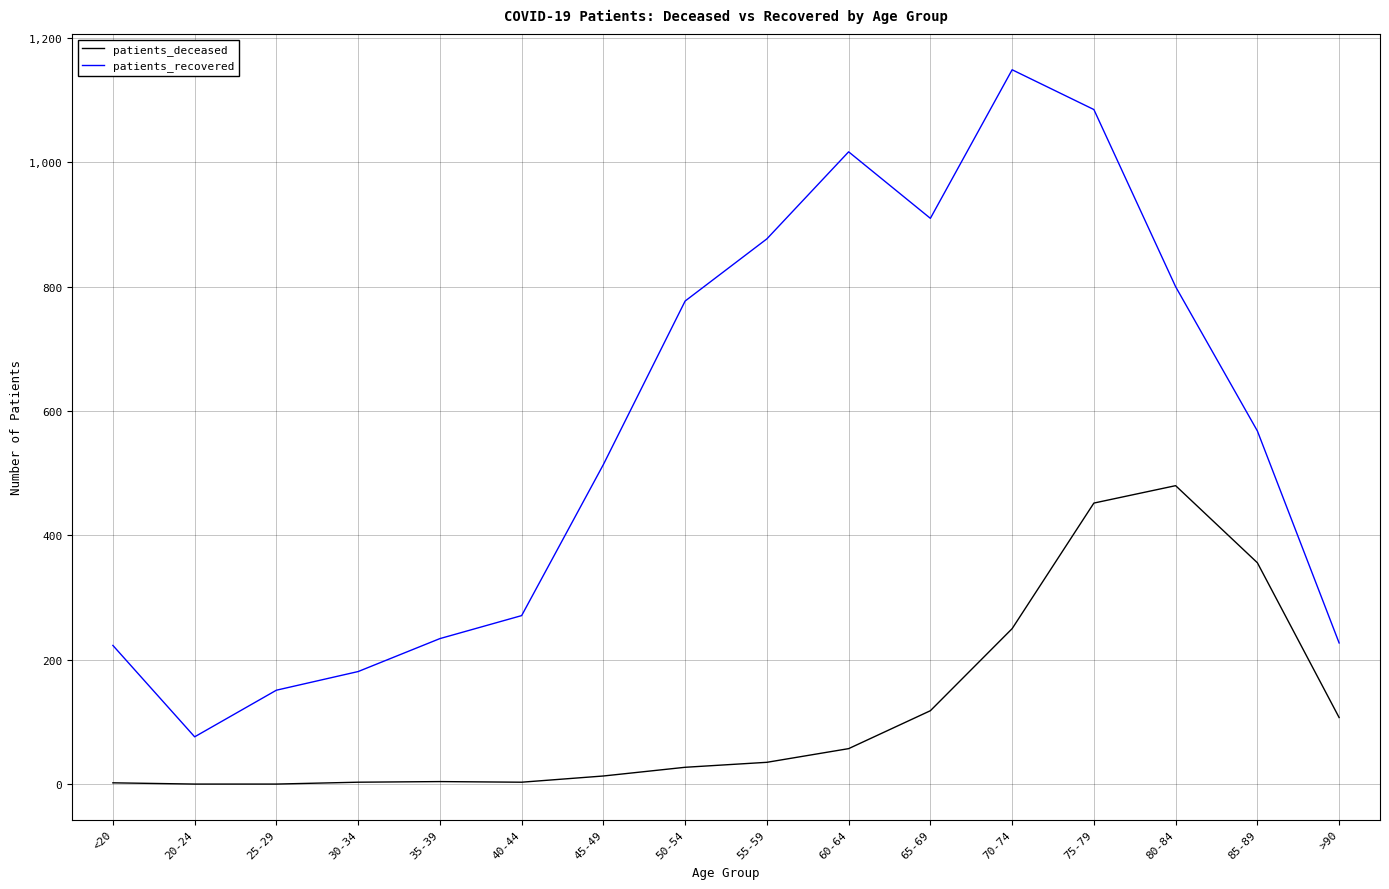

Rank the series by their maximum value, from highest to lowest.

patients_recovered, patients_deceased